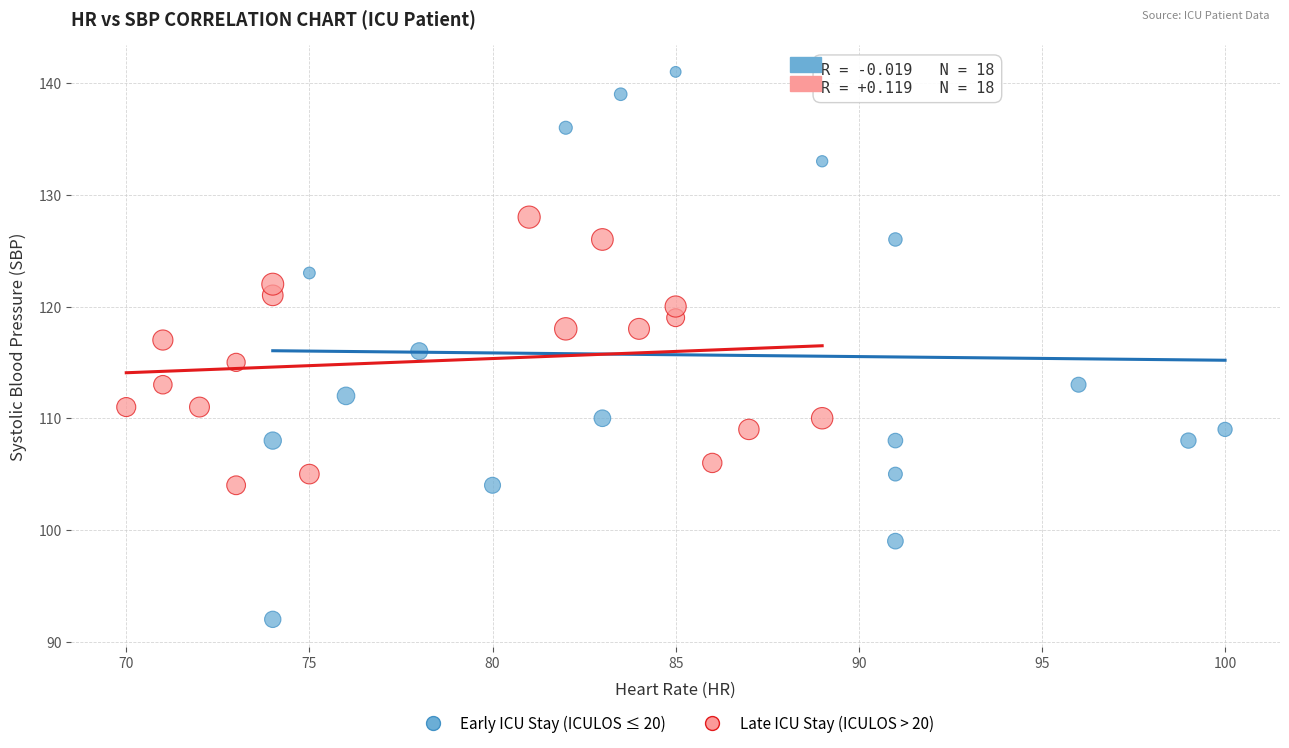

Which series has the largest Y range (max minus min)?

Early ICU Stay (ICULOS ≤ 20)